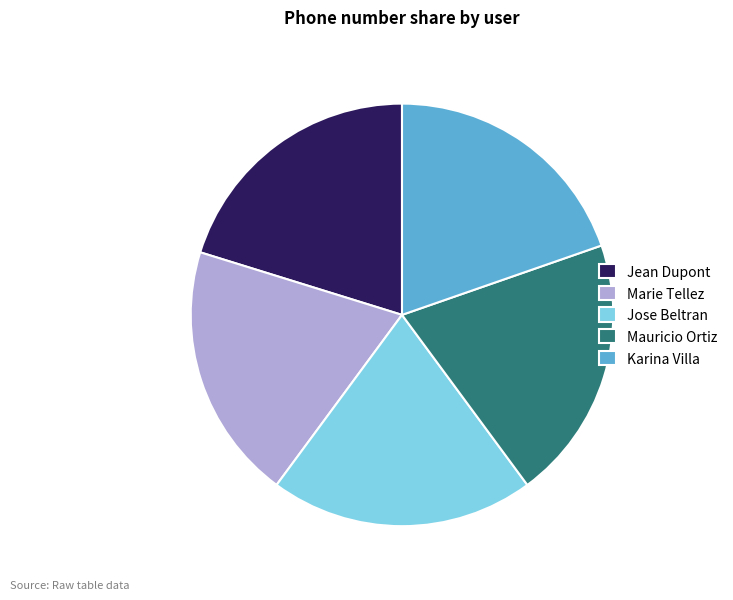

The Mauricio Ortiz slice represents 32% of the pie. True or false?

False